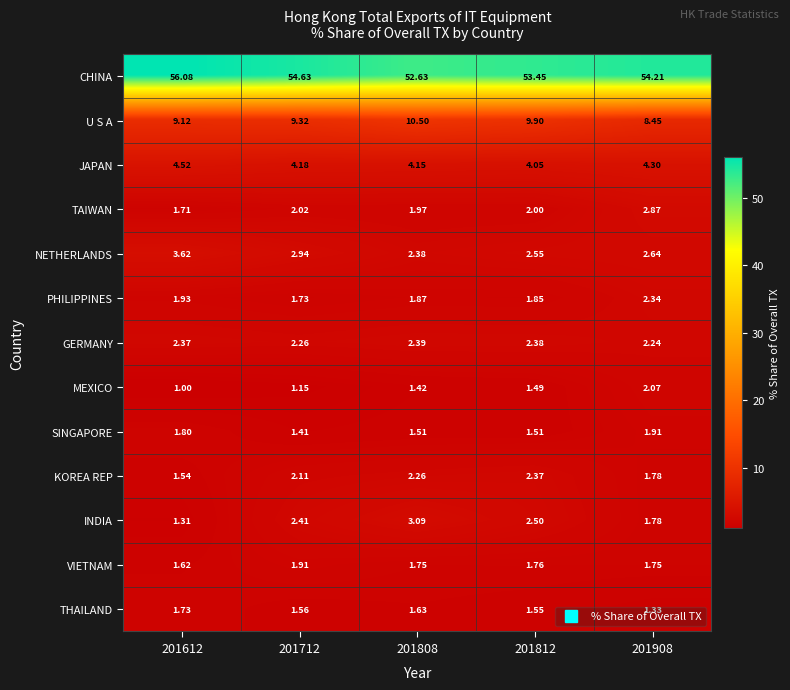

Count the number of categories in the chart.

5